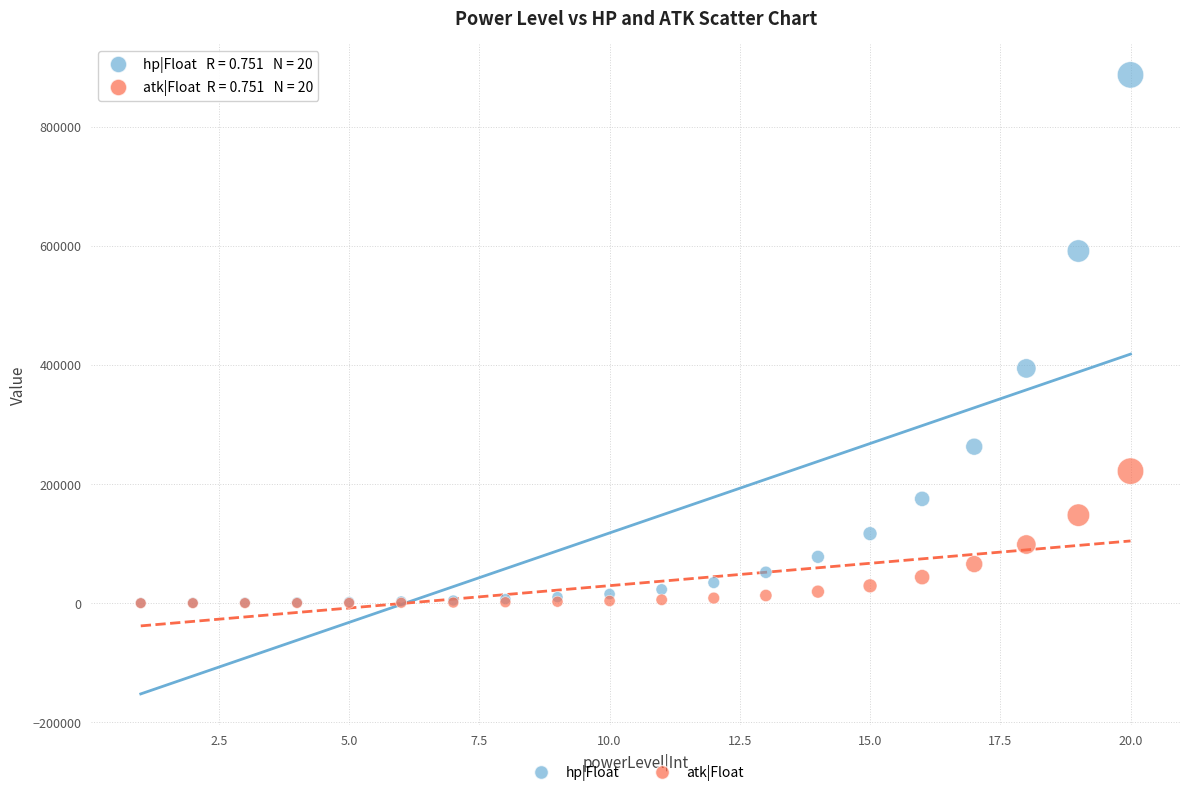

Across all series, what Y value is closest to 443417?

394104.5